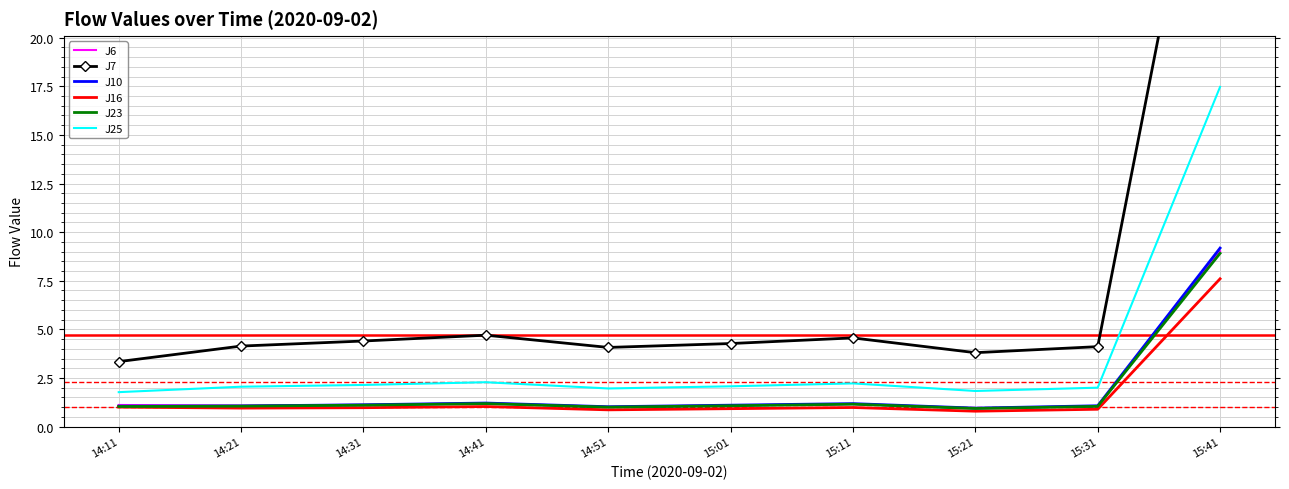

Between 14:21 and 15:01, which series saw the biggest shift?

J7